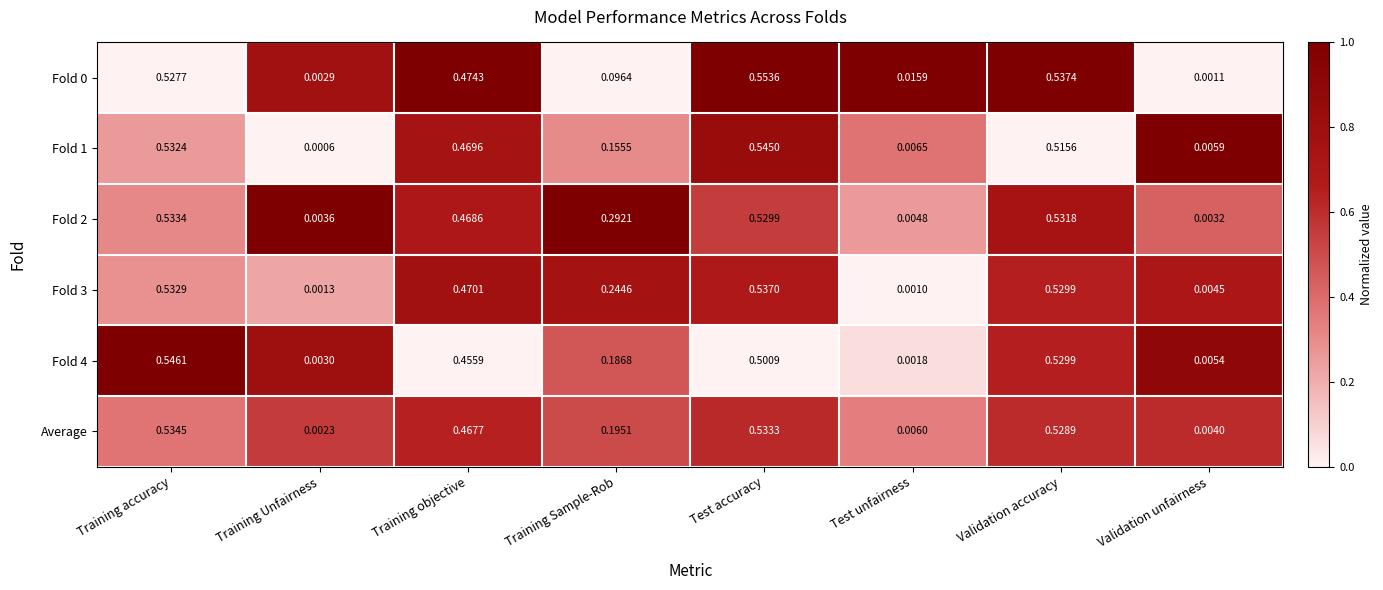

How many series are shown in this chart?

6